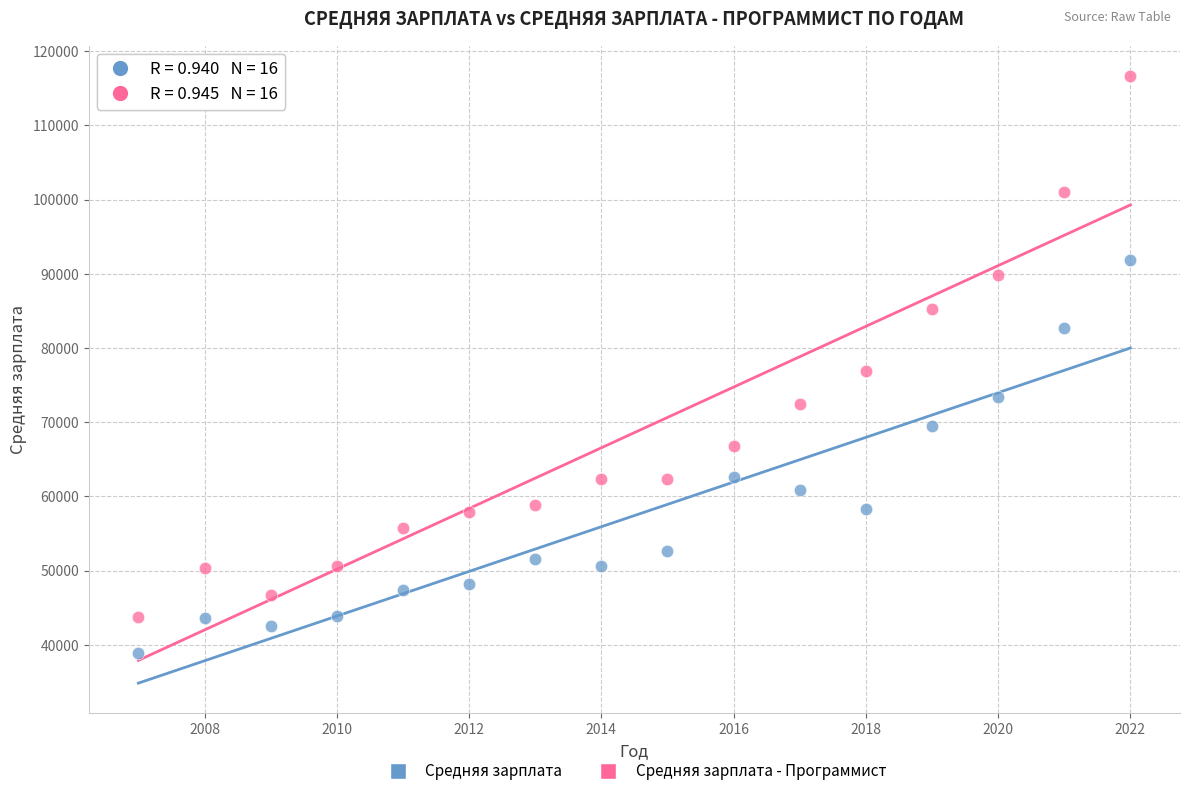

Across all data points, what is the range of Y values (max minus min)?

77735